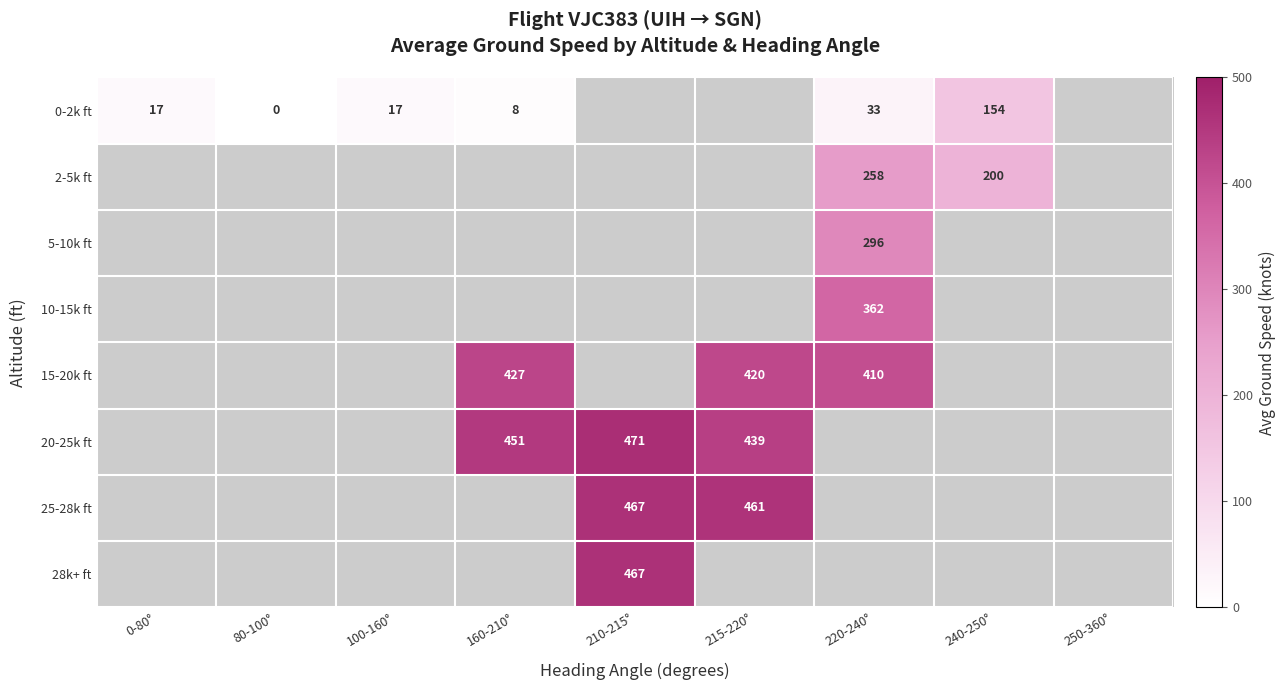

Which category has the lowest value across all series?

80-100°